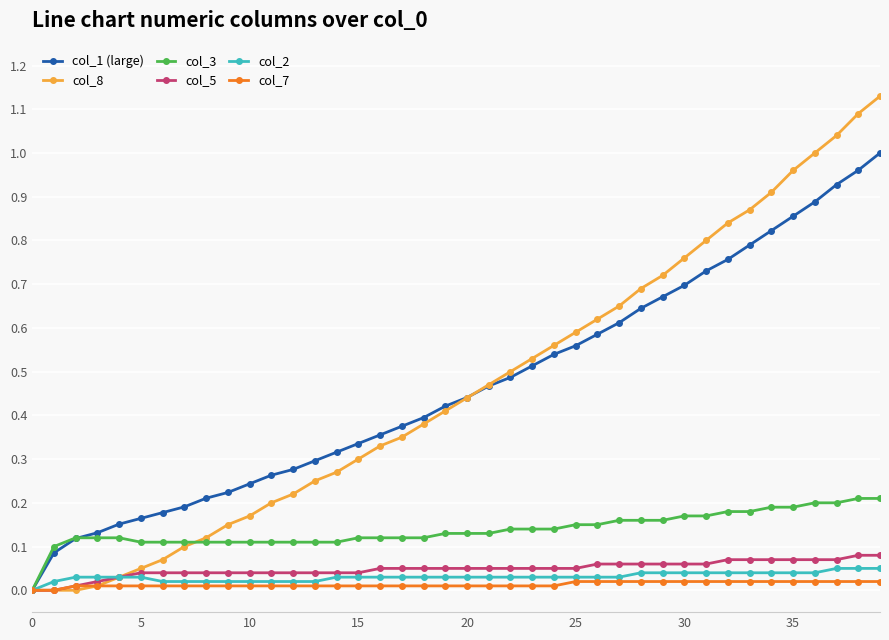

Which series has the widest spread of values?

col_8